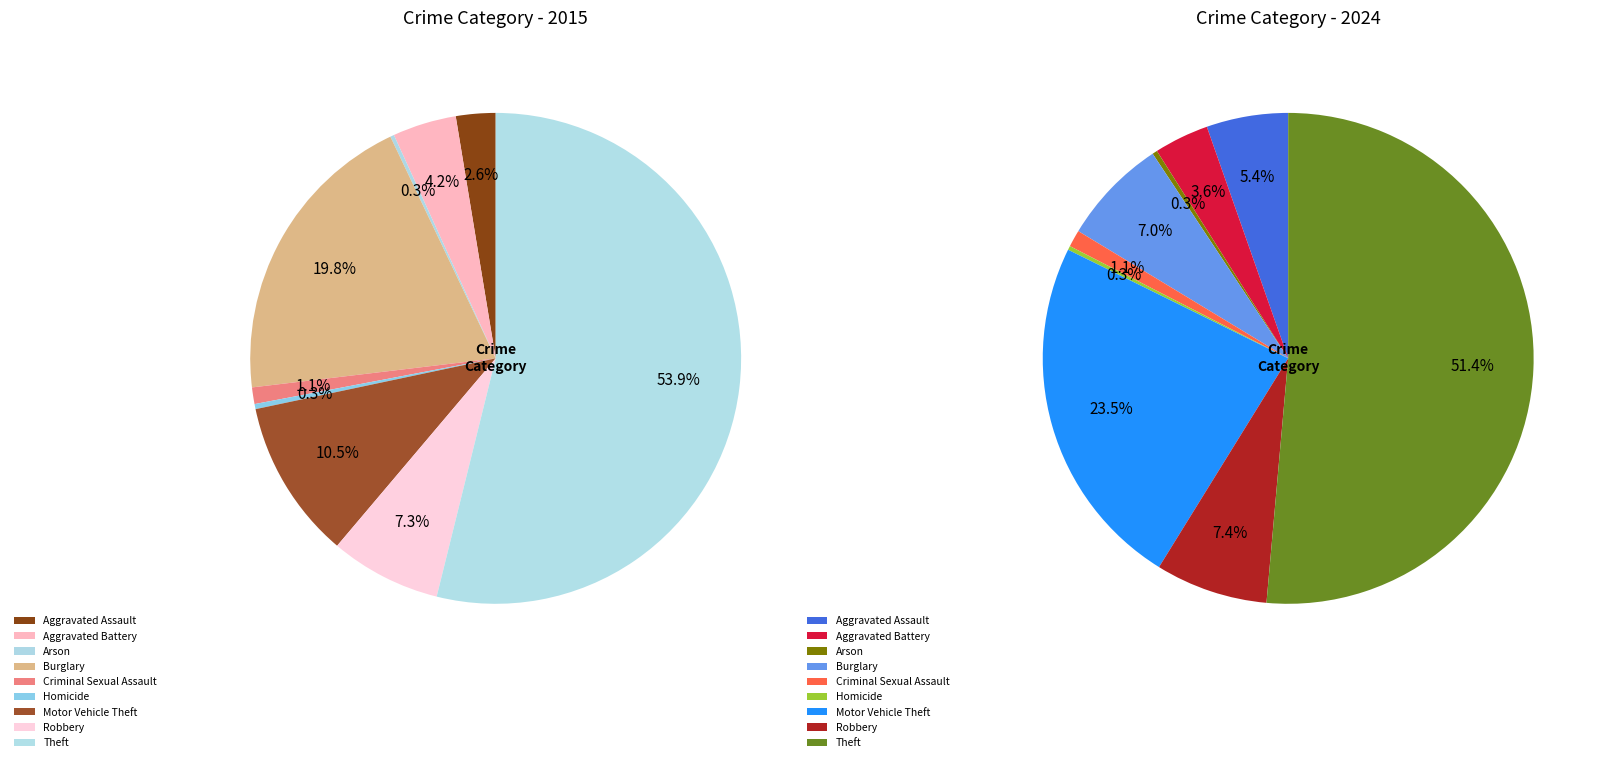

True or false: Motor Vehicle Theft accounts for 23% of the total.

True